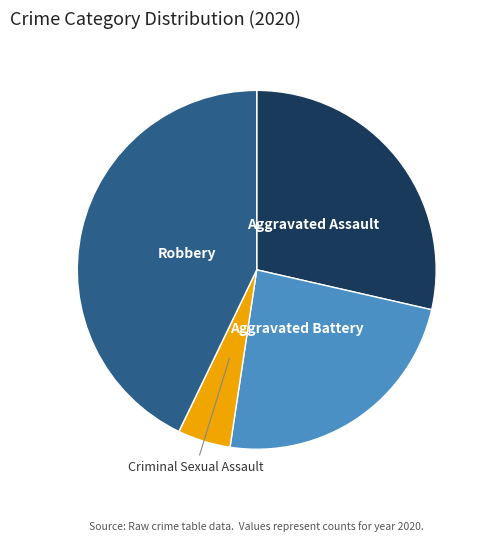

Does any single category account for the majority?

No